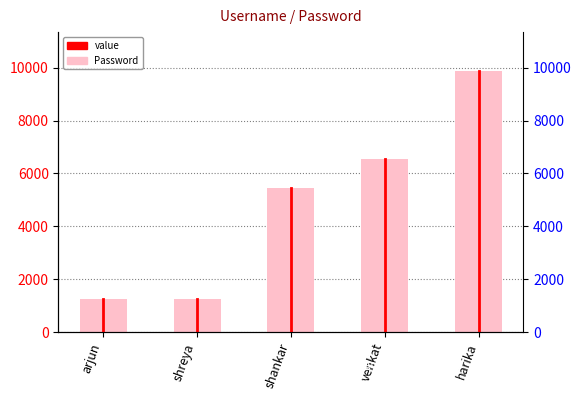

Is it true that the value at arjun is 1234?

True